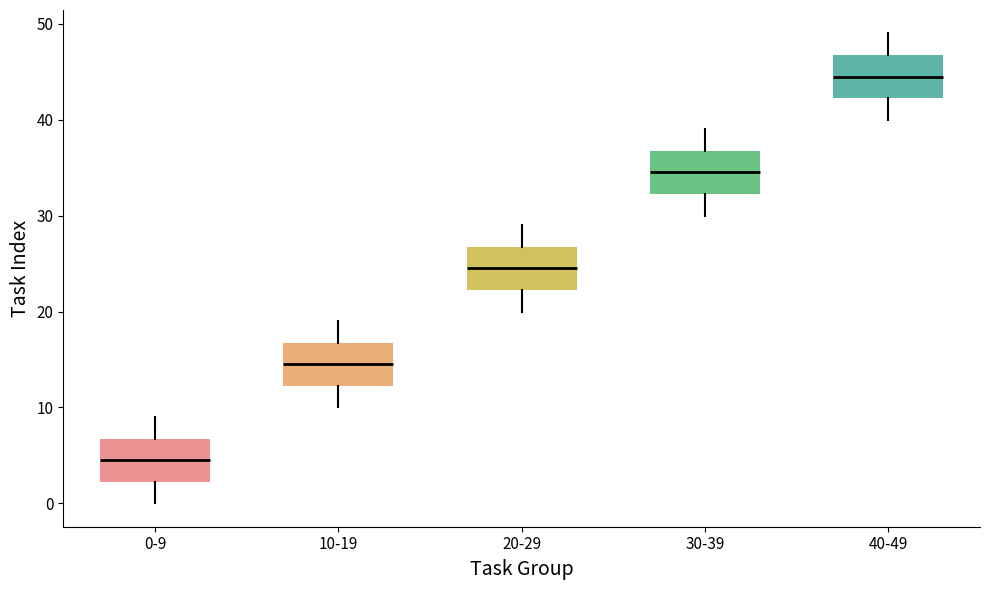

Which box's median line is the lowest?

0-9